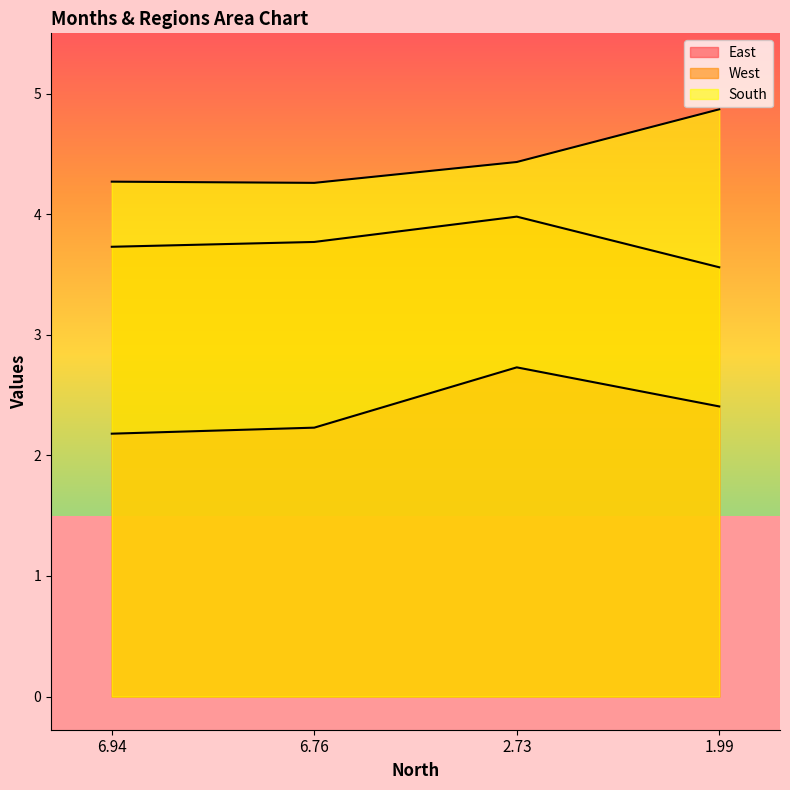

True or false: West and East intersect in this chart.

False